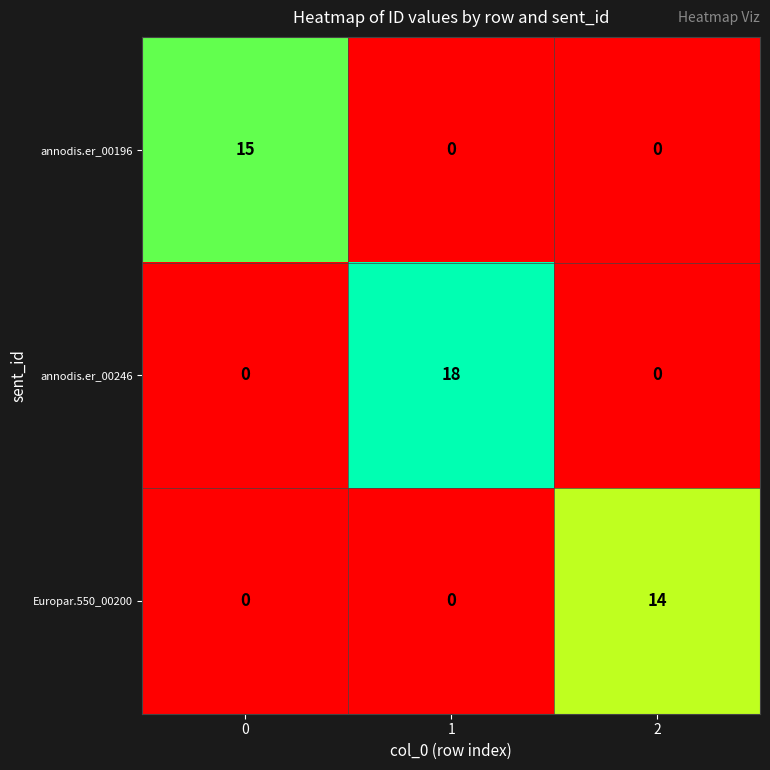

List the series in order of their overall mean, lowest first.

Europar.550_00200, annodis.er_00196, annodis.er_00246